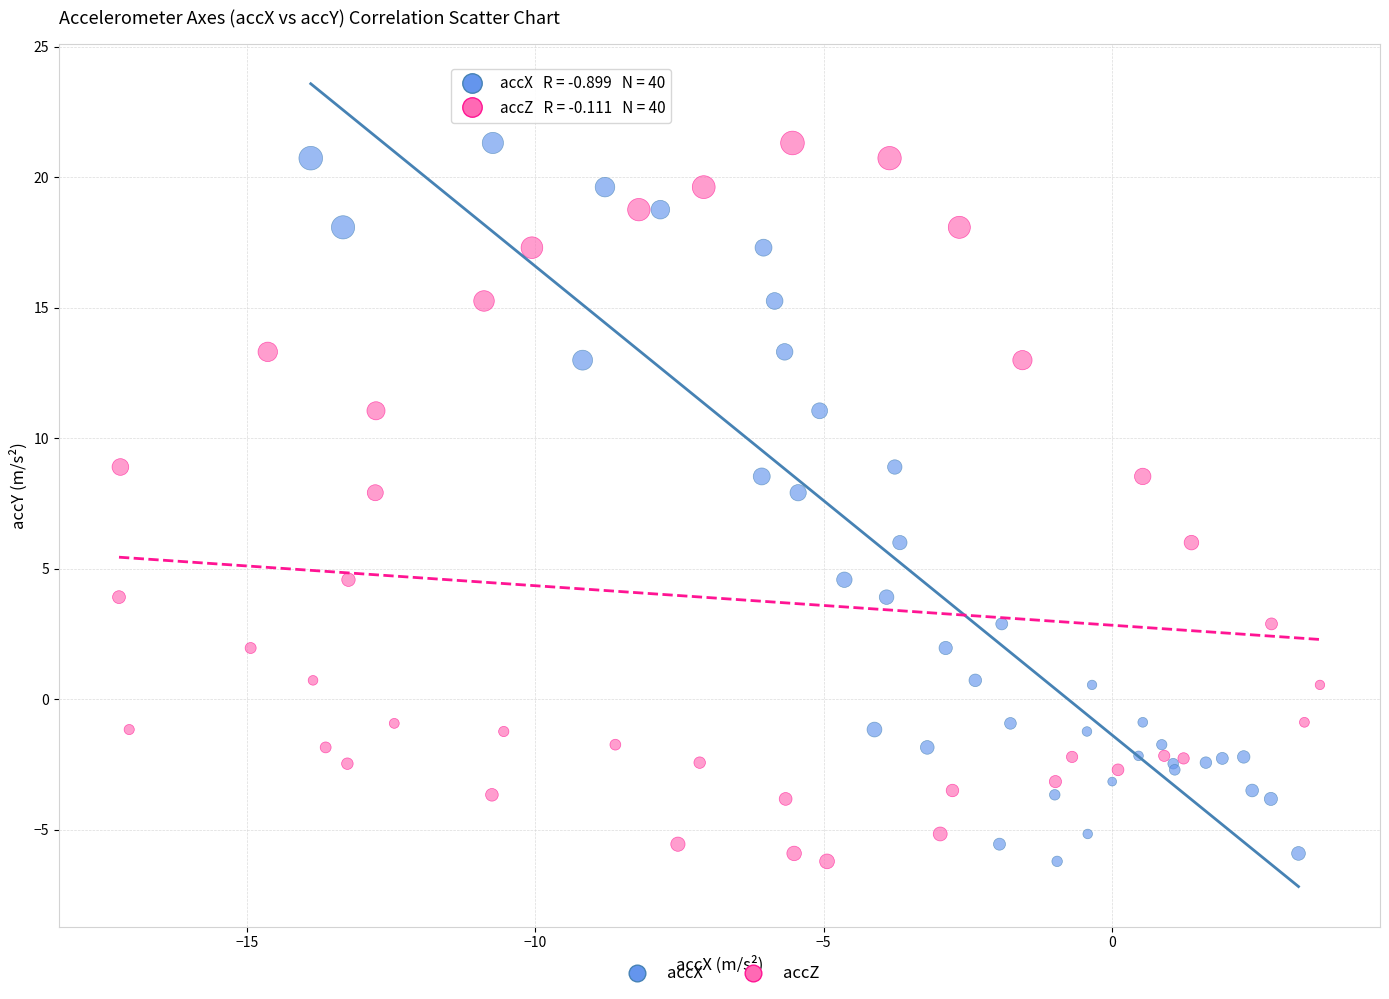

What are all the series names shown in the legend?

accX, accZ